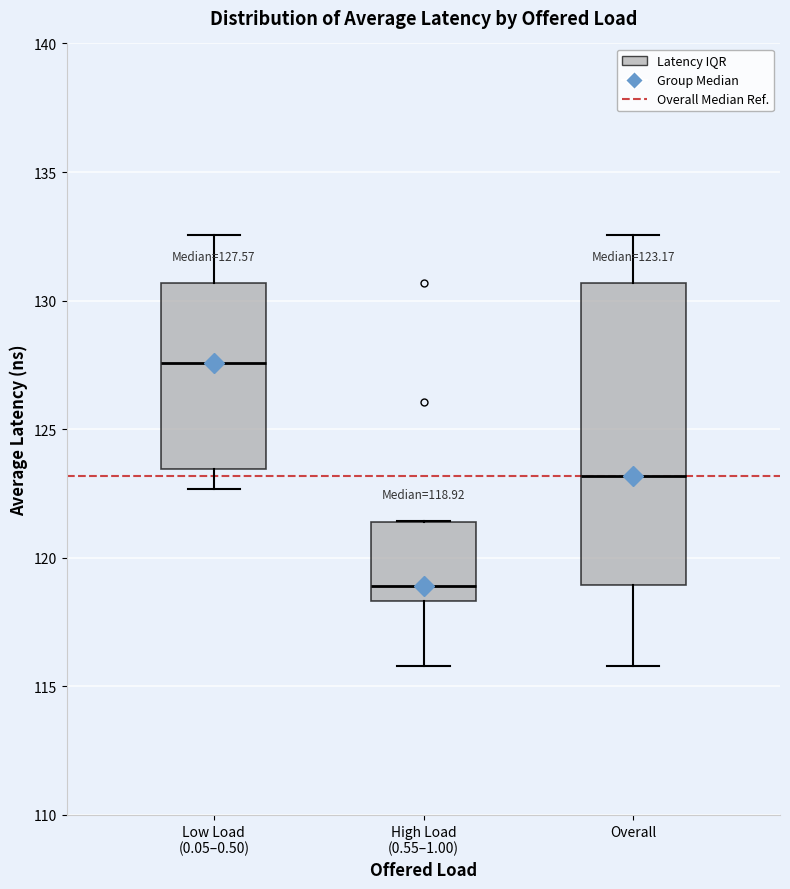

Comparing the boxes themselves (not the whiskers), which one is the tallest?

Overall